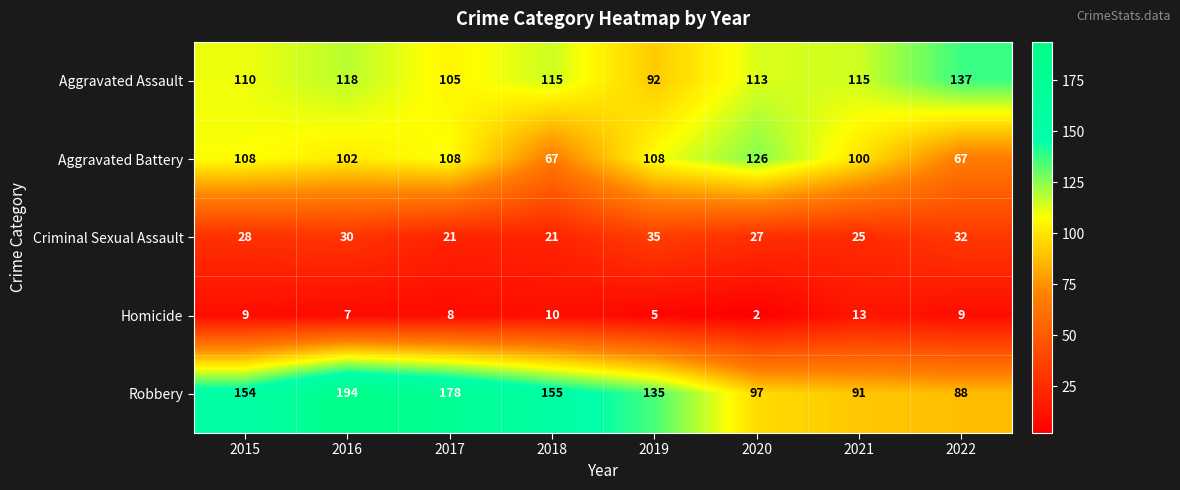

Which category has the highest value in the Homicide series?

2021